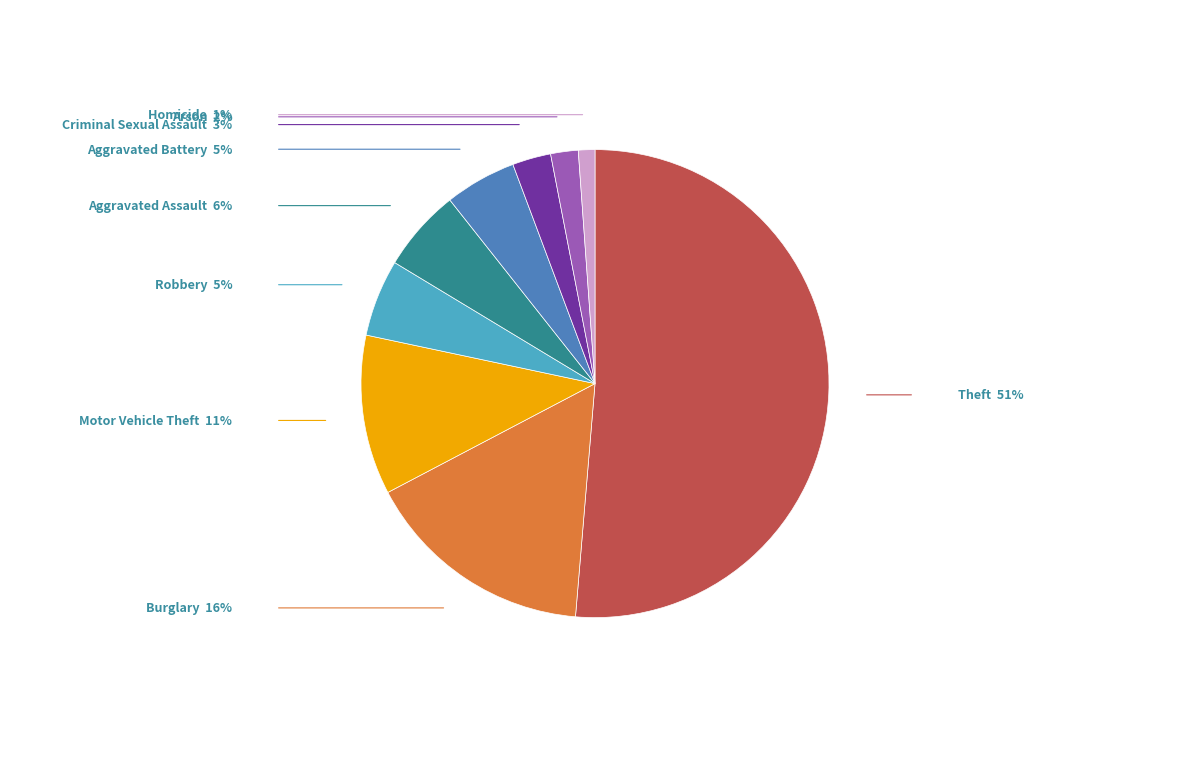

Do Criminal Sexual Assault and Homicide together represent more than half of the pie?

No